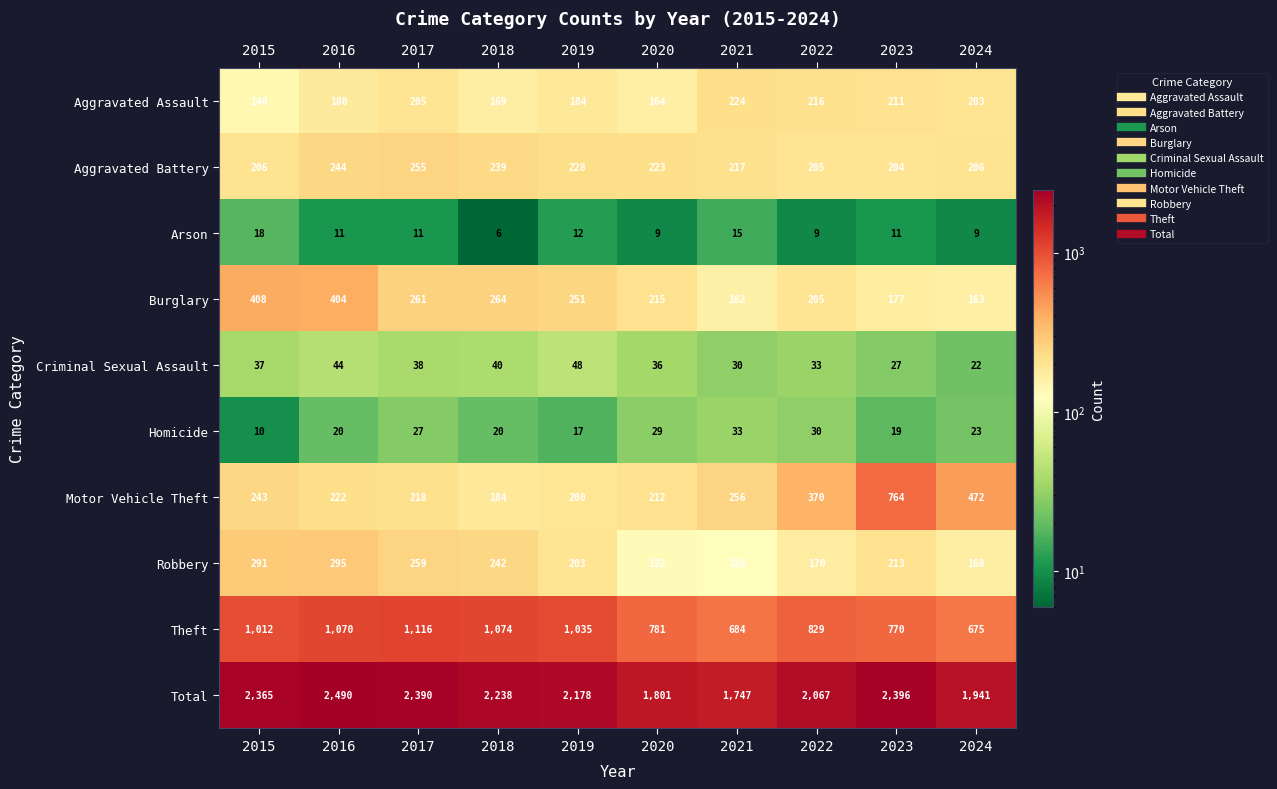

True or false: Arson has a value of 18 at 2015.

True